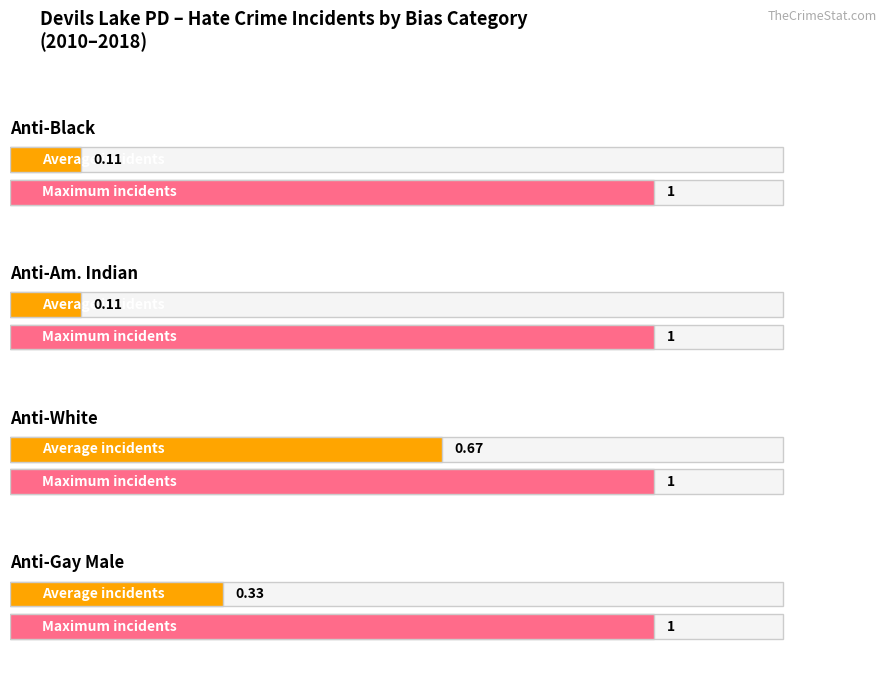

True or false: anti_american_indian_or_native_alaskan_total has a value of 0 at 2013.

True